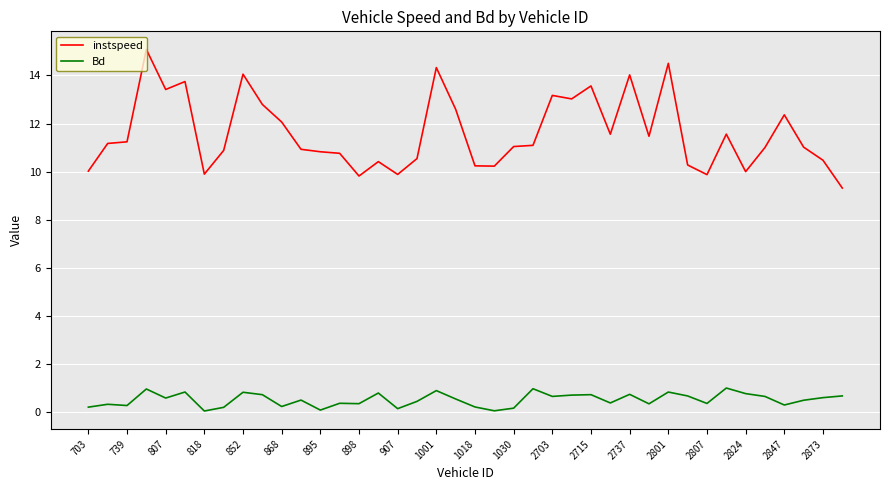

What is the difference between the maximum and minimum values in the Bd series?

1.0